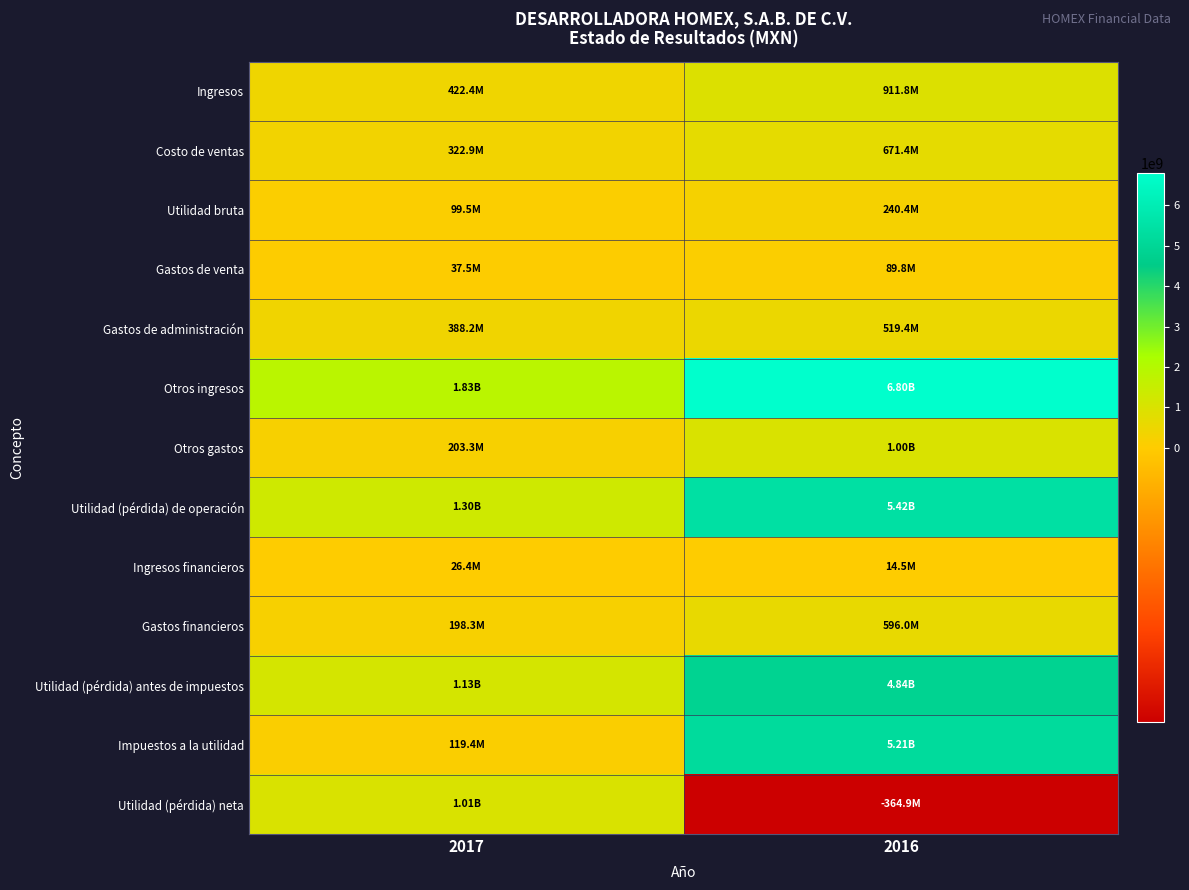

Which has a higher value, 2016 or 2017?

2016